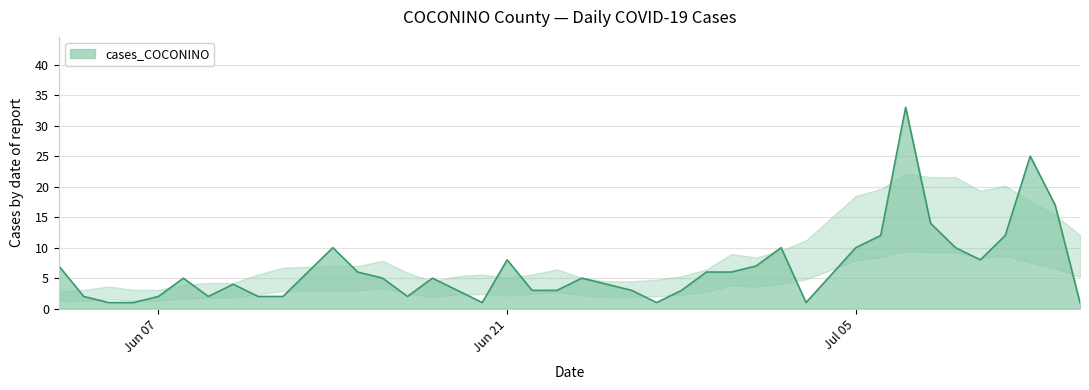

What is the difference between the maximum and minimum values?

32